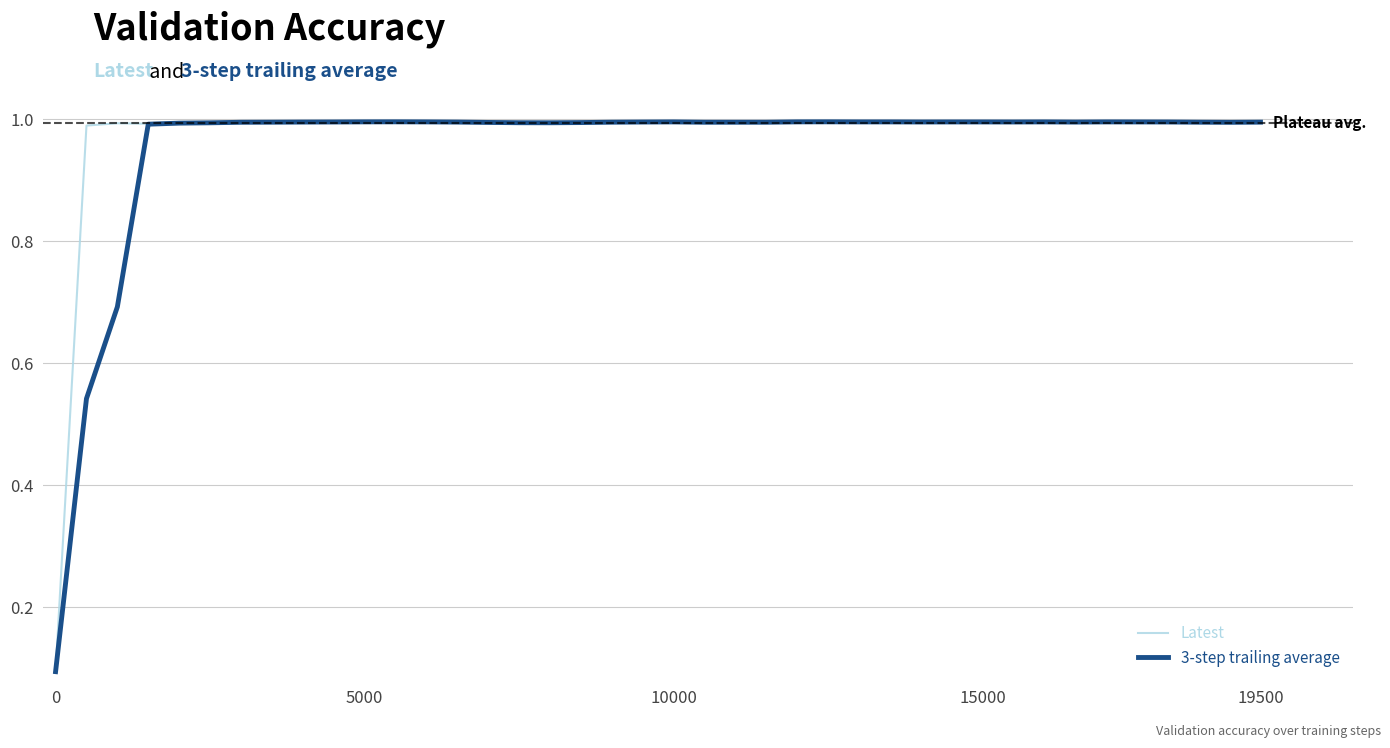

What is the value of the 3-step trailing average point at the 22nd from the left?

1.0